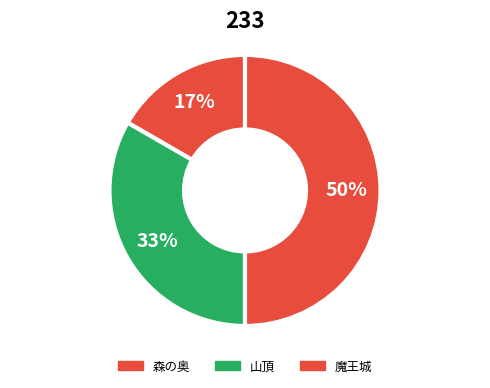

What is the total percentage of 山頂 and 森の奥?

50.0%